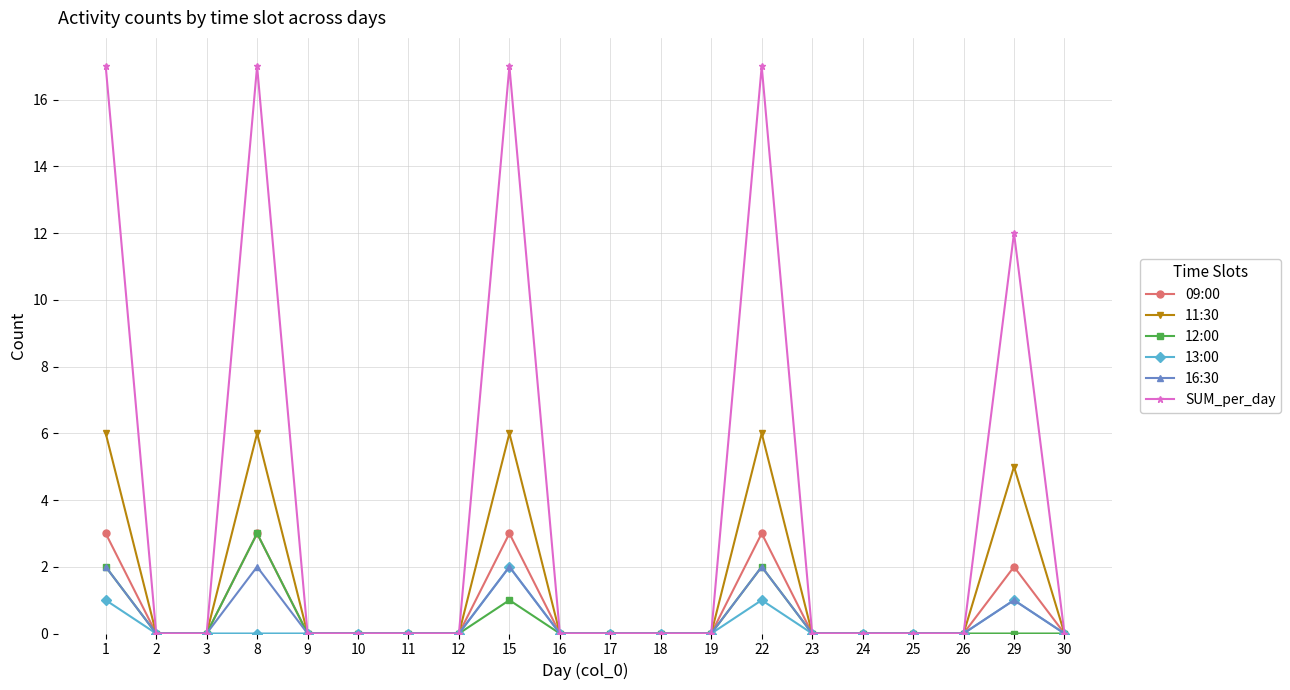

Is this an area chart (filled region under the line)?

No